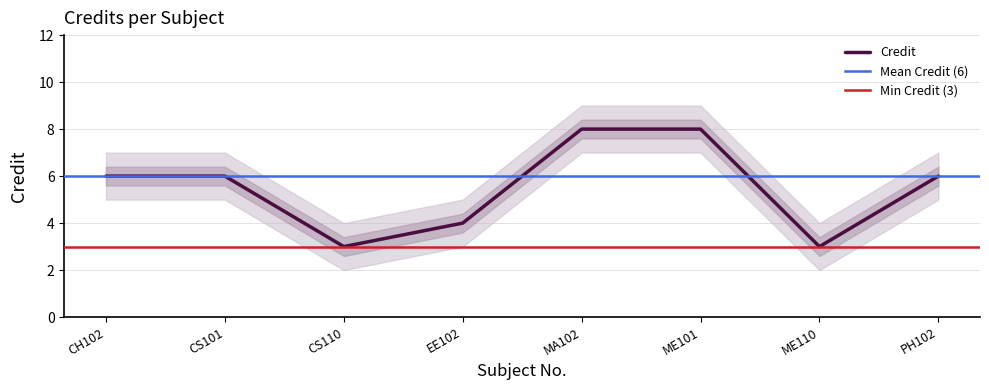

How many values are between 4 and 8?

6